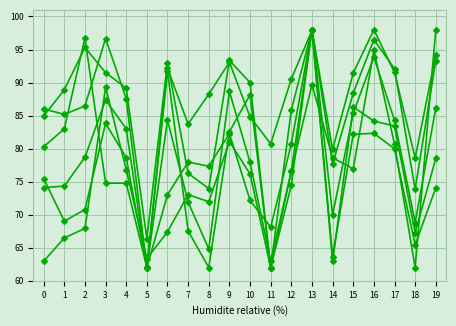

How many distinct data groups are displayed?

6